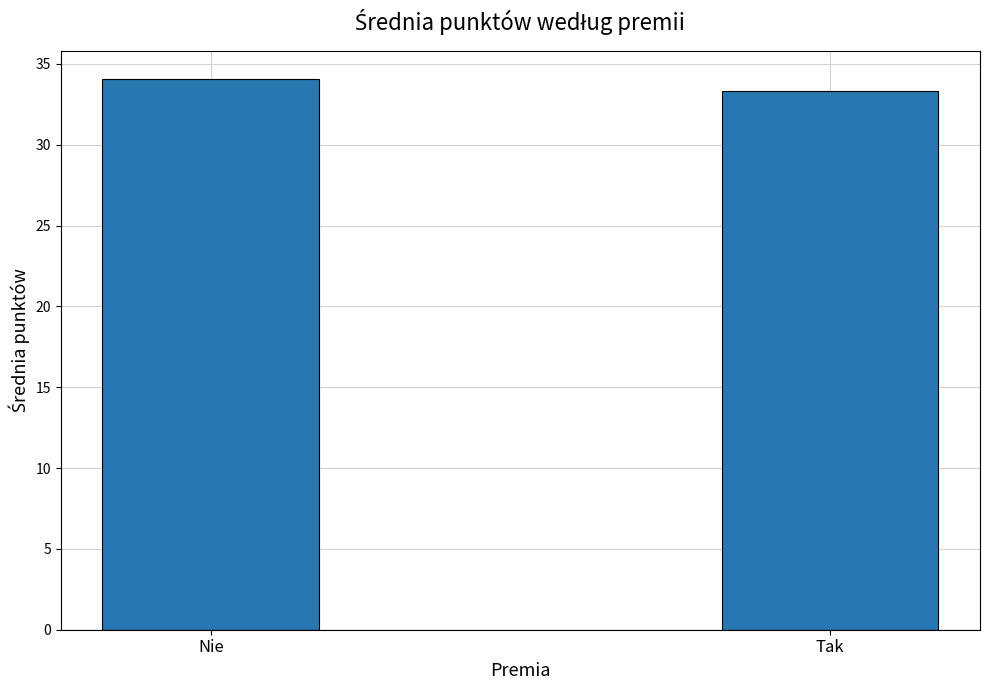

What is the ratio of the value at Nie to the value at Tak?

1.0